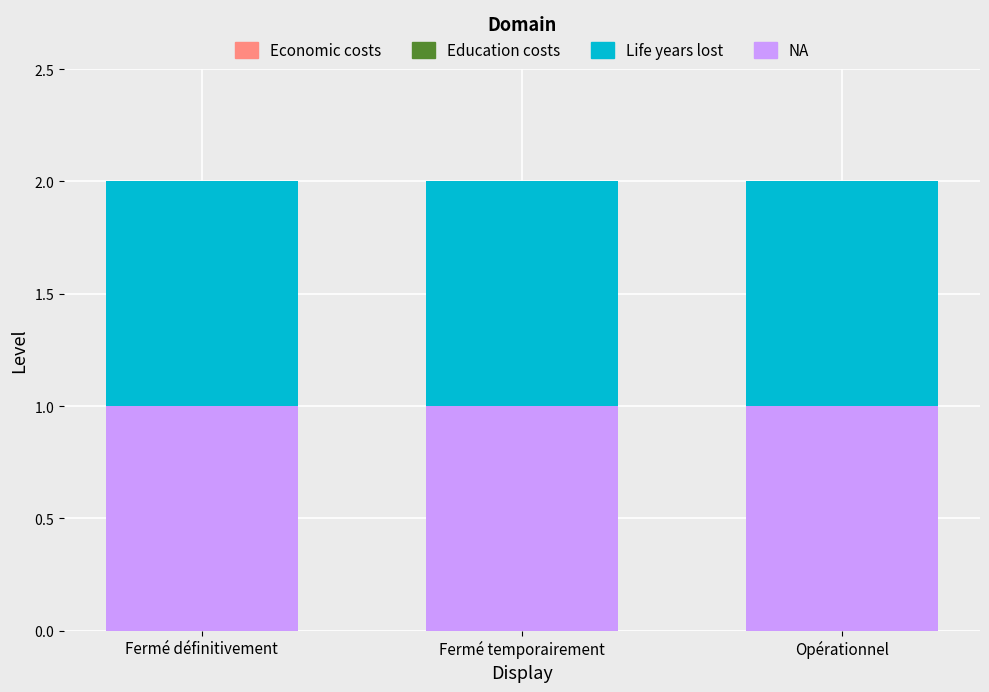

What is the label of the 2nd bar from the right?

Fermé temporairement